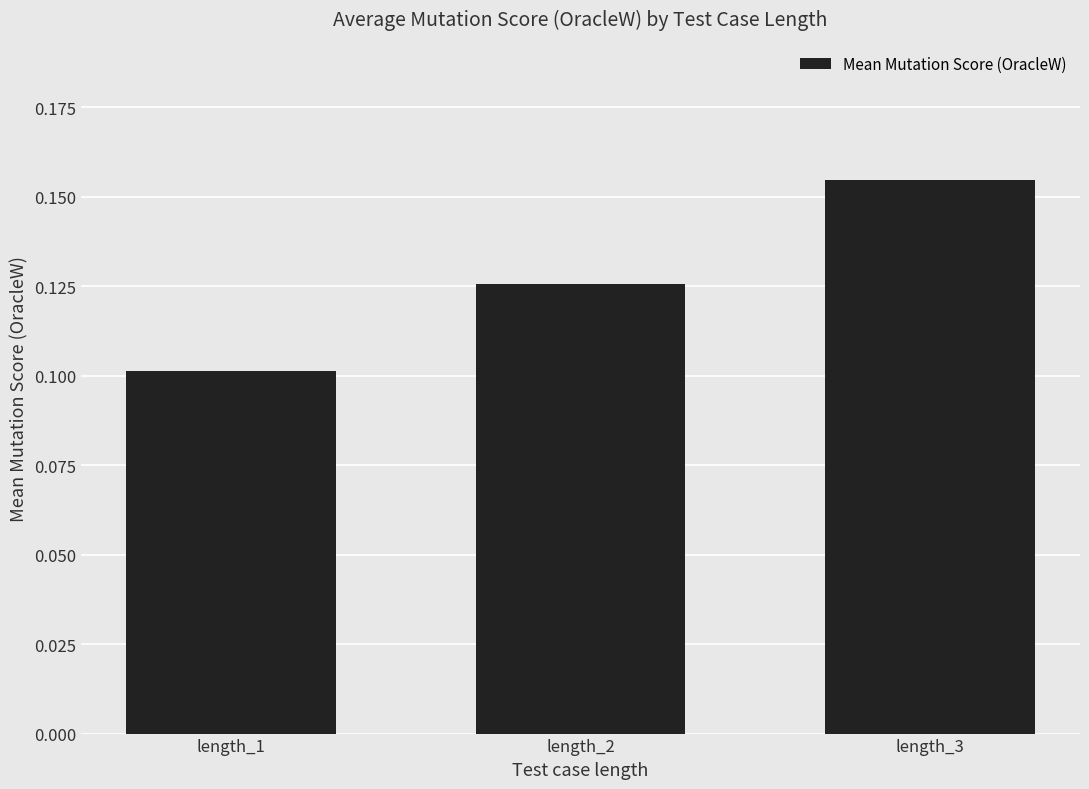

What is the change in value from length_1 to length_3?

+0.1